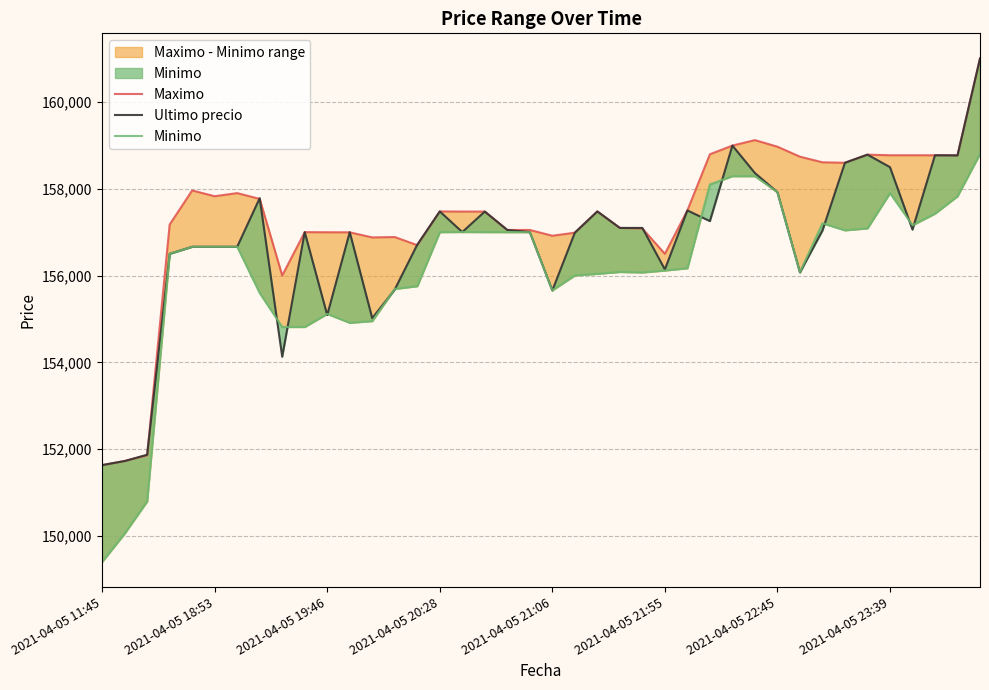

Rank the series by their average value, from highest to lowest.

Maximo, Ultimo precio, Minimo